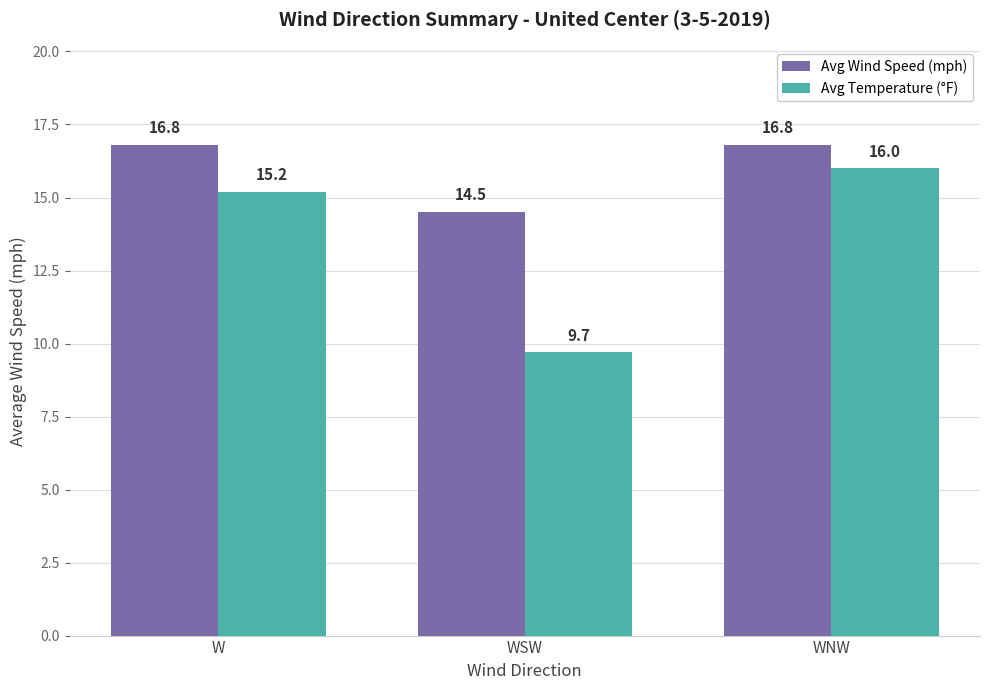

The value of Avg Wind Speed (mph) at WSW is 4.4. True or false?

False